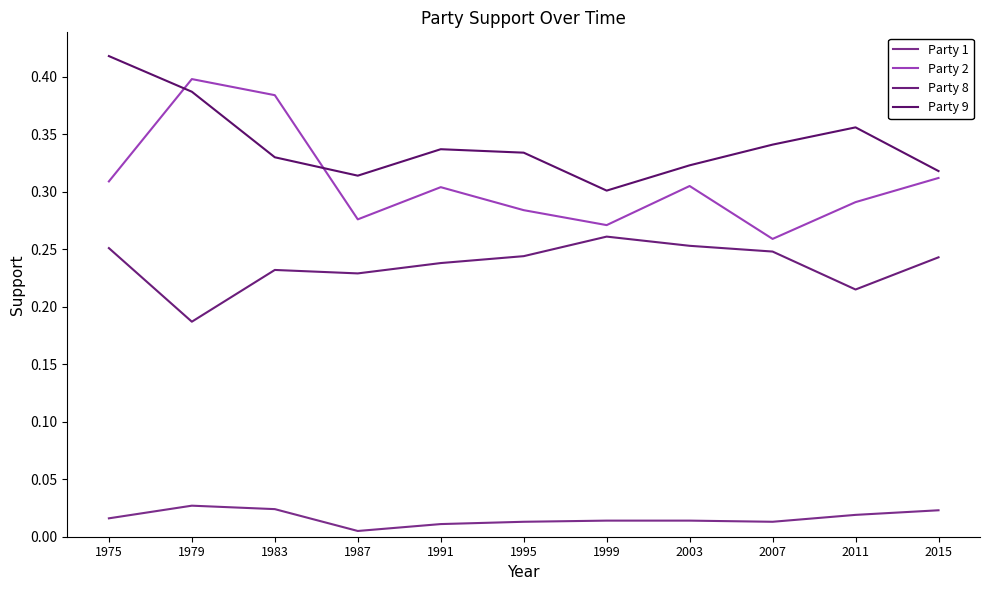

The value of Party 8 at 1995 is 0.1. True or false?

False